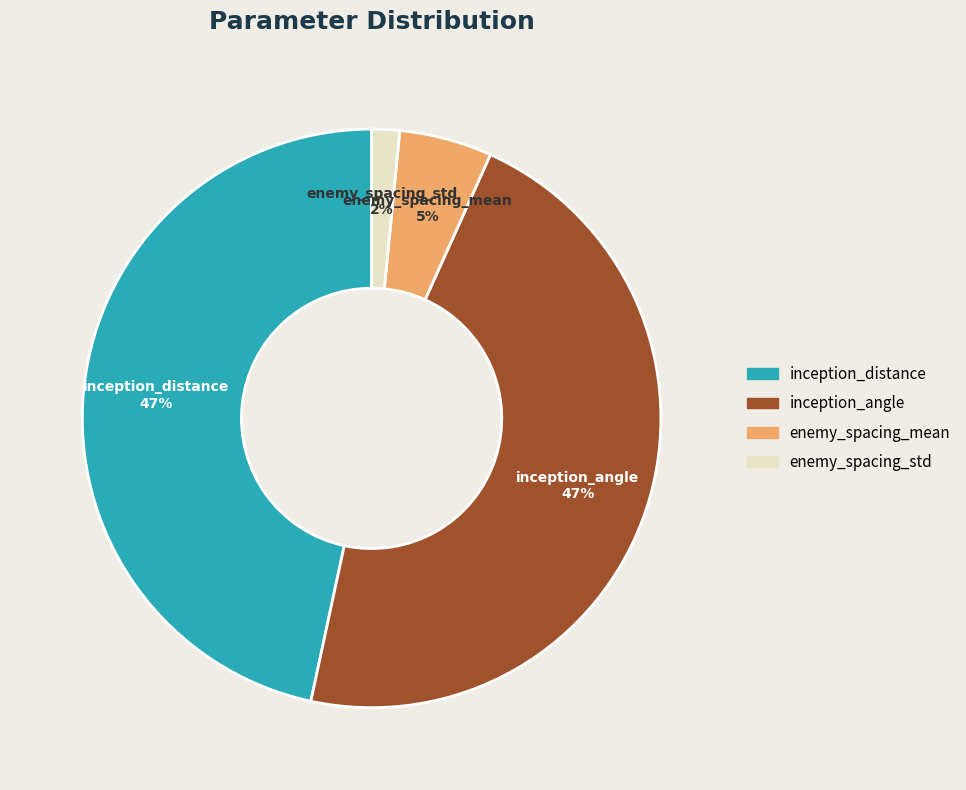

Is there any slice that represents more than half of the pie?

No